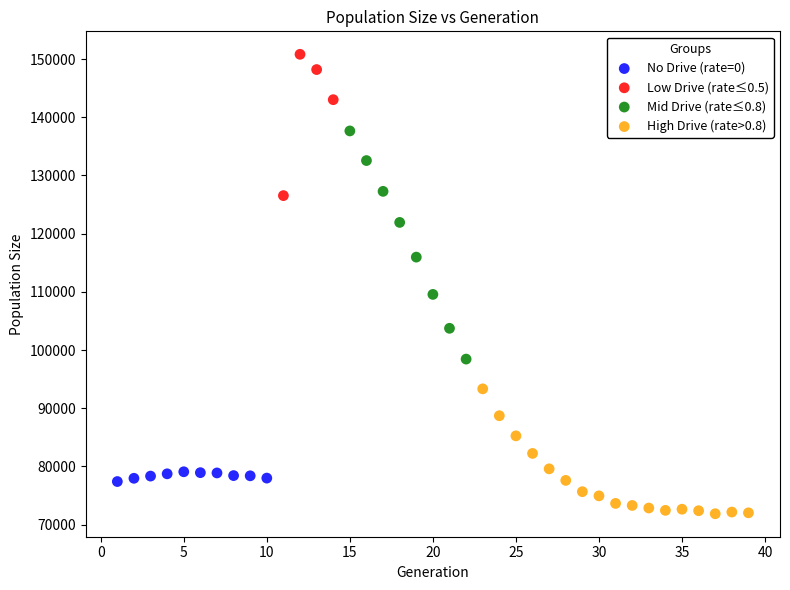

Which series has the largest Y range (max minus min)?

Mid Drive (rate≤0.8)